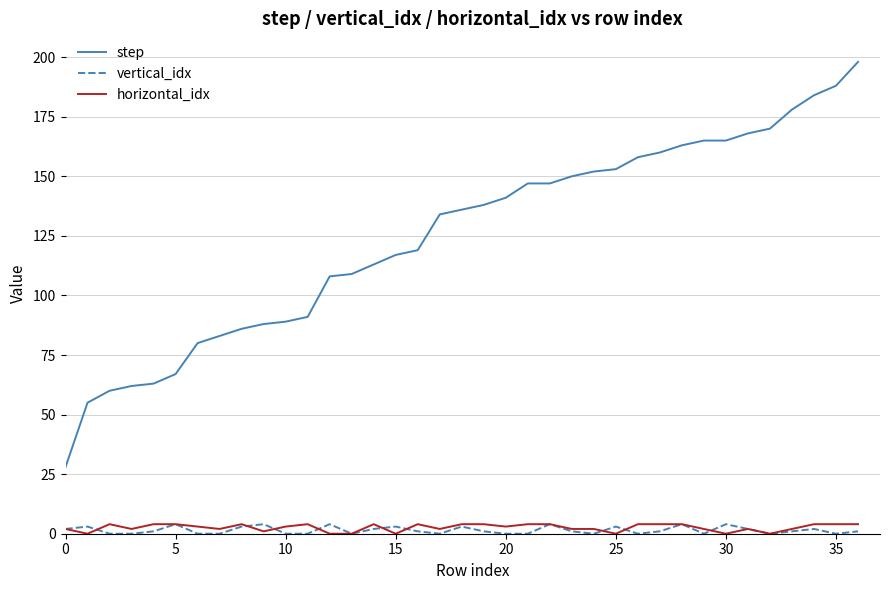

Does the chart display data point markers on the line(s)?

No